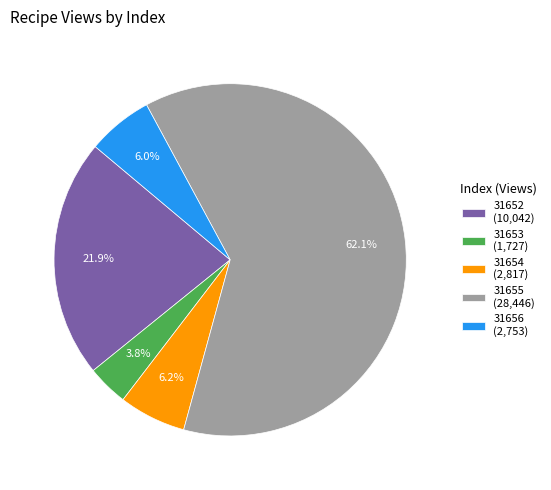

To the nearest percent, what portion does 31654 represent?

6%